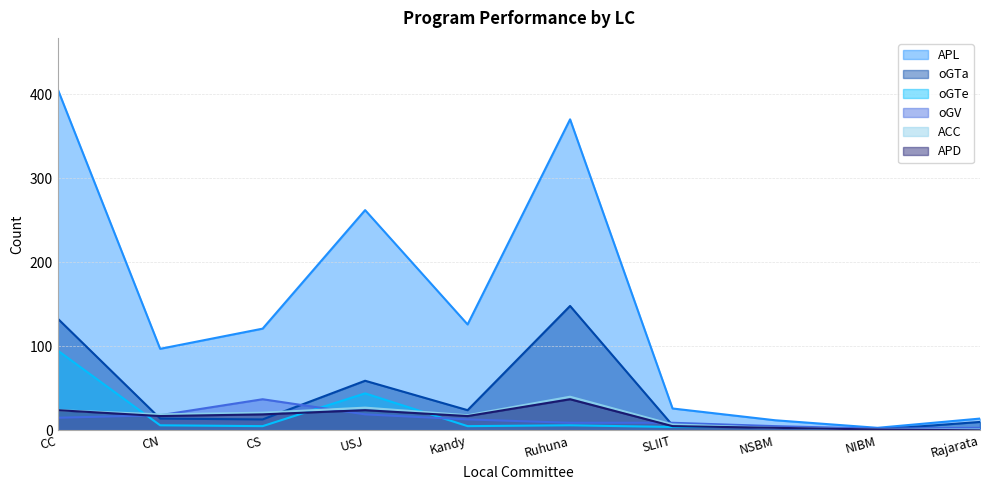

At which category is the sum across all series the highest?

CC